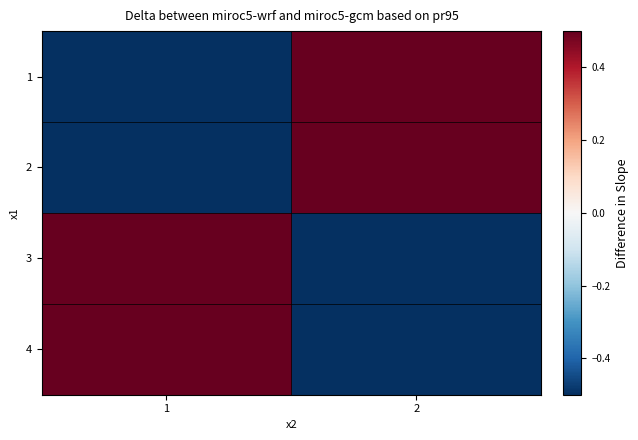

What is the minimum value shown in the chart?

-0.5